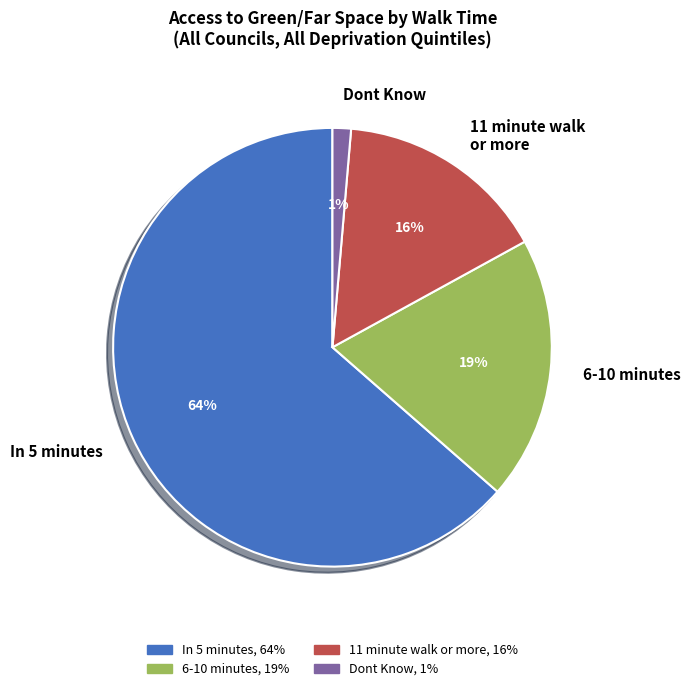

Is the sum of 11 minute walk or more, 16% and In 5 minutes, 64% greater than half?

Yes